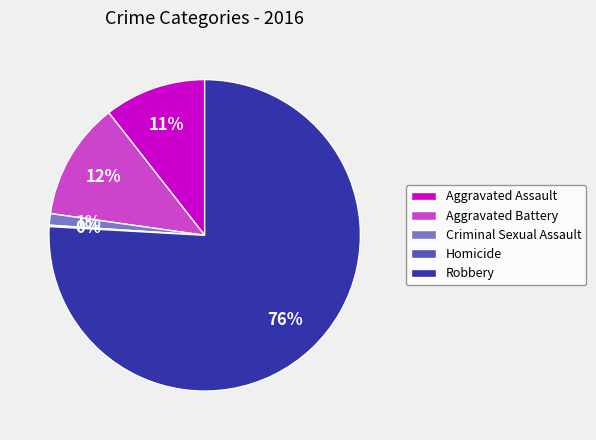

Which has a higher value, Aggravated Battery or Robbery?

Robbery